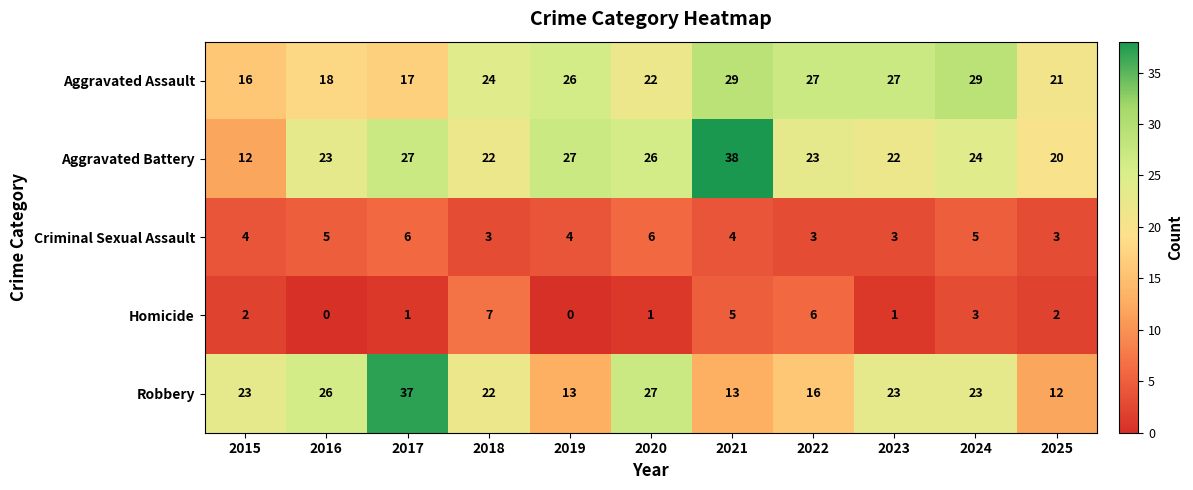

What is the sum of the Criminal Sexual Assault values at 2021 and 2018?

7